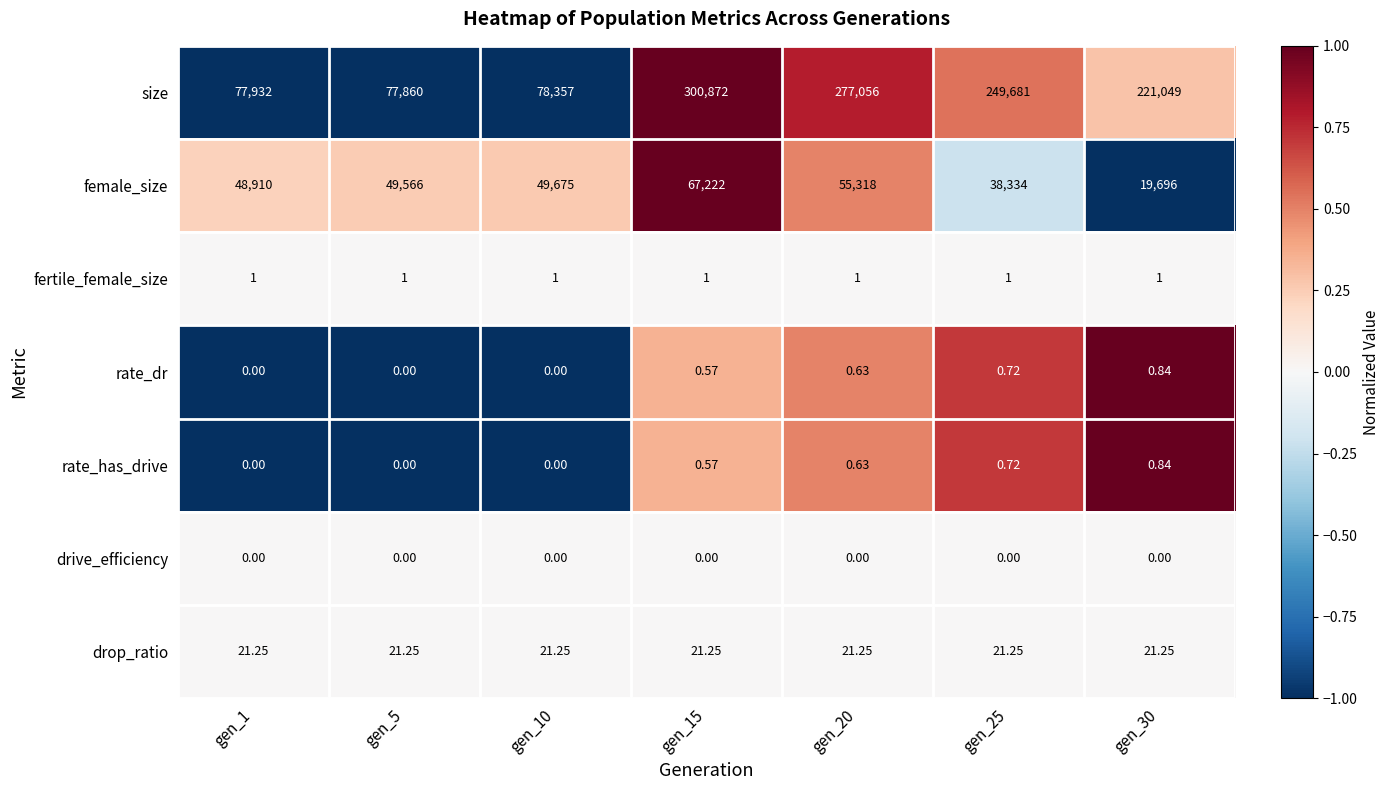

How many categories are shown in the chart?

7